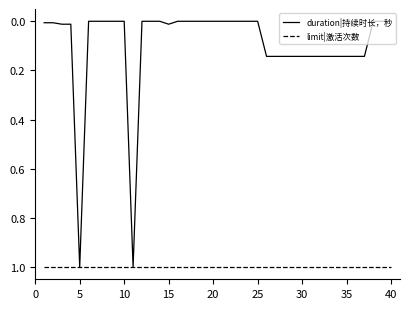

How many intersections are there between duration|持续时长，秒 and limit|激活次数?

4